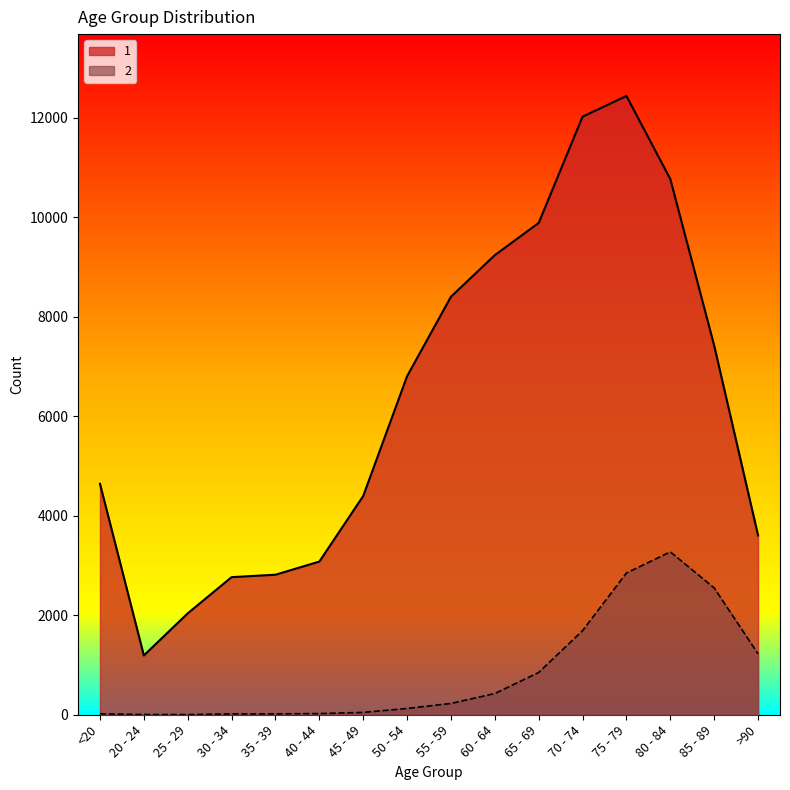

What is the label of the 14th point from the right?

25 - 29